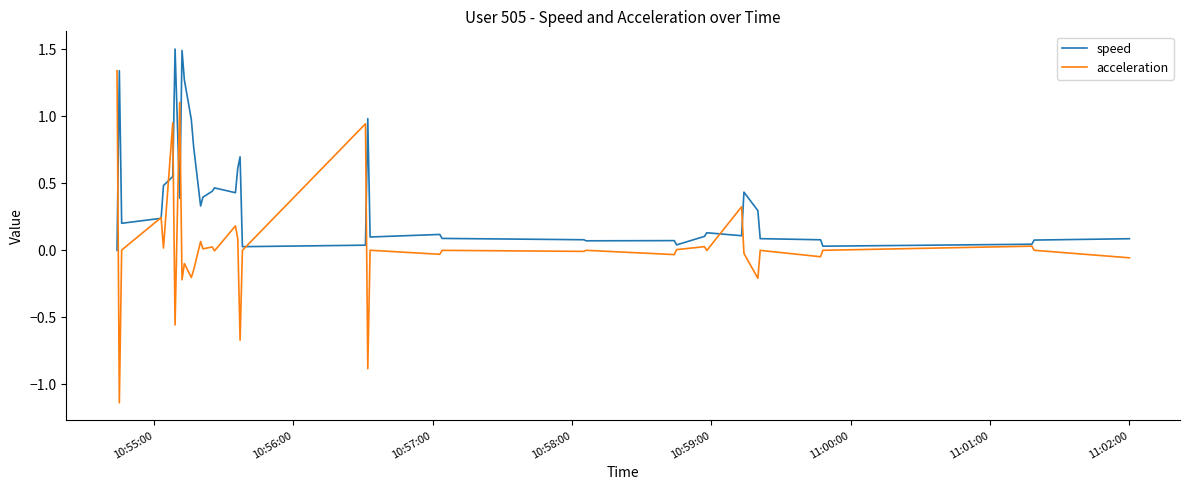

What is the maximum value for speed?

1.5